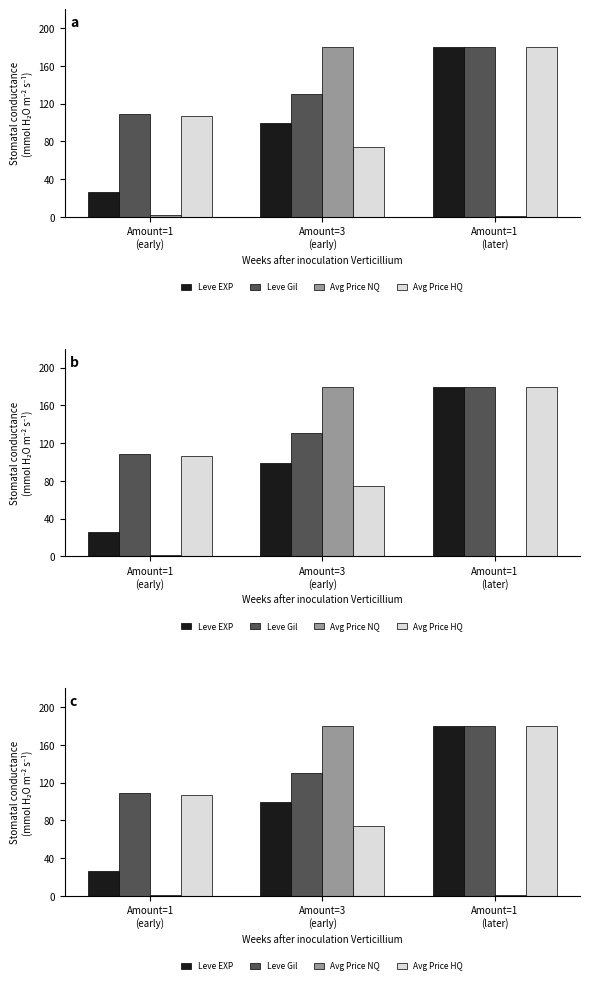

The Avg Price NQ series shows 0.6 at Amount=1
(later). True or false?

False